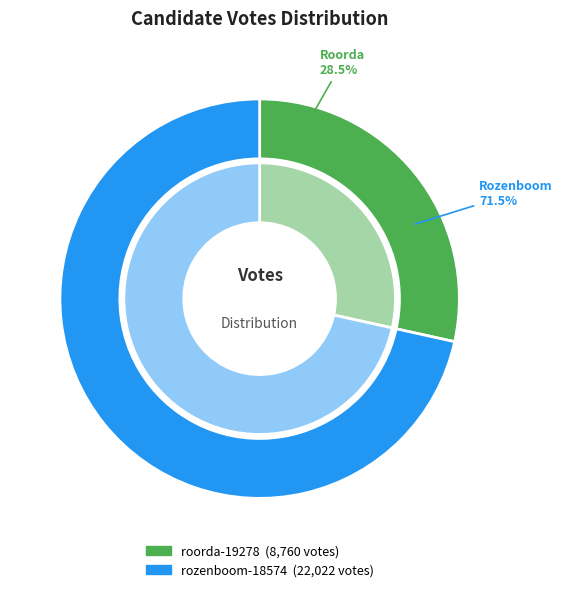

To the nearest percent, what is the combined percentage of rozenboom-18574 and roorda-19278?

100%